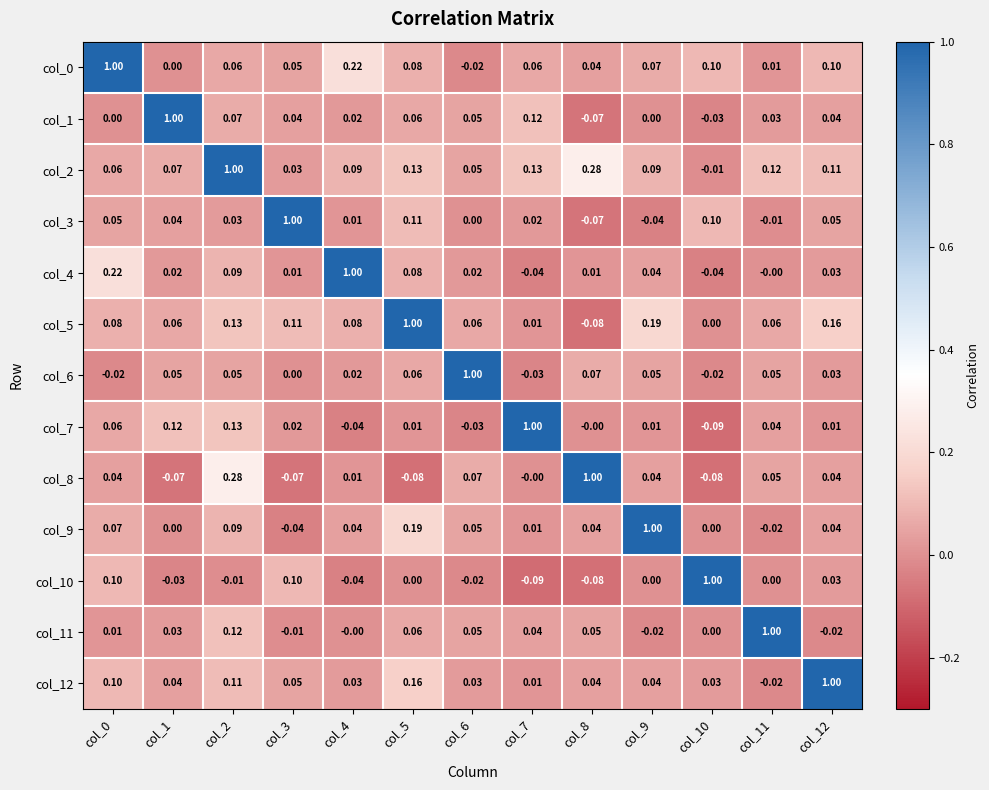

Is the value of col_8 at col_0 greater than the value of col_2 at col_4?

No